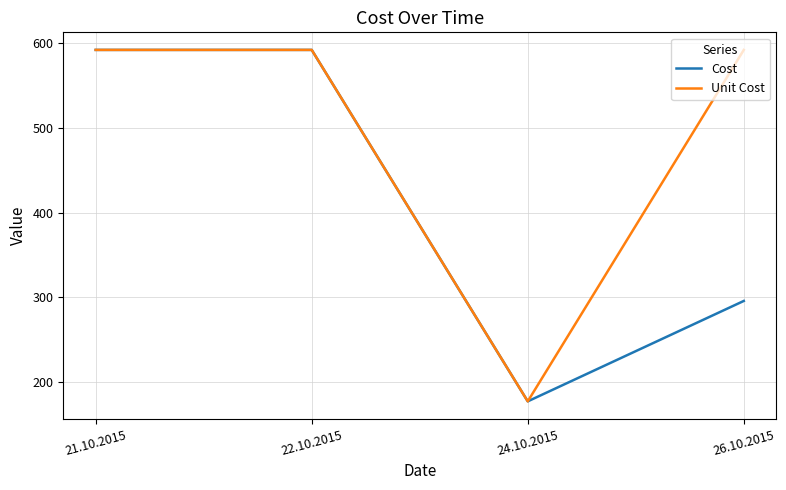

The value of Cost at 24.10.2015 is 235.5. True or false?

False